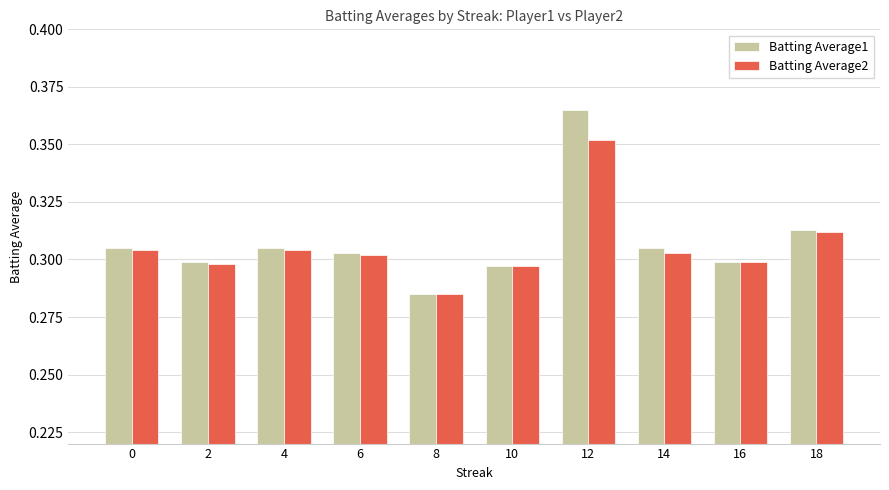

Is it true that Batting Average2 equals 0.2 at 16?

False